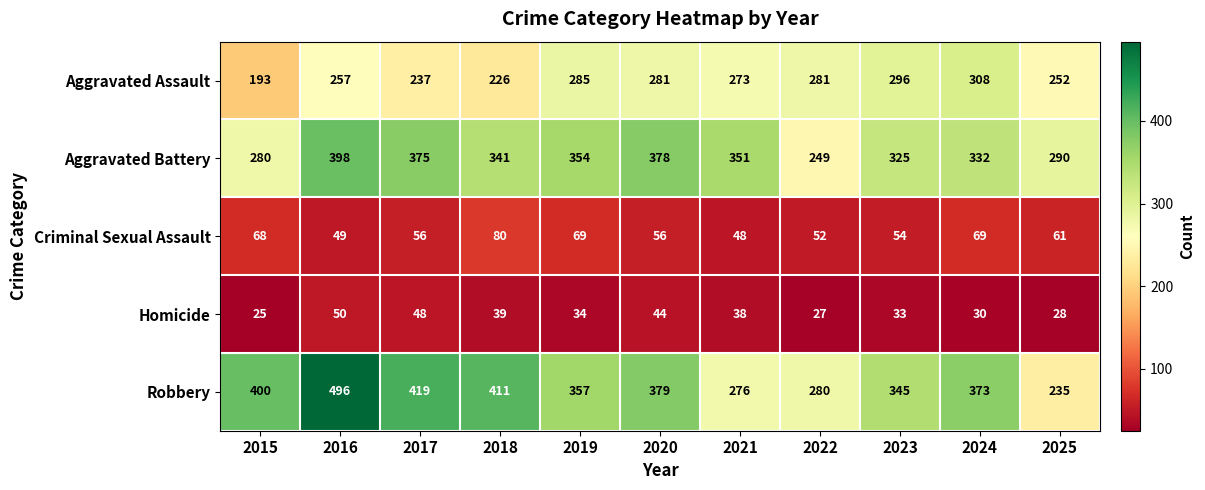

List the series in order of their peak value, lowest first.

Homicide, Criminal Sexual Assault, Aggravated Assault, Aggravated Battery, Robbery